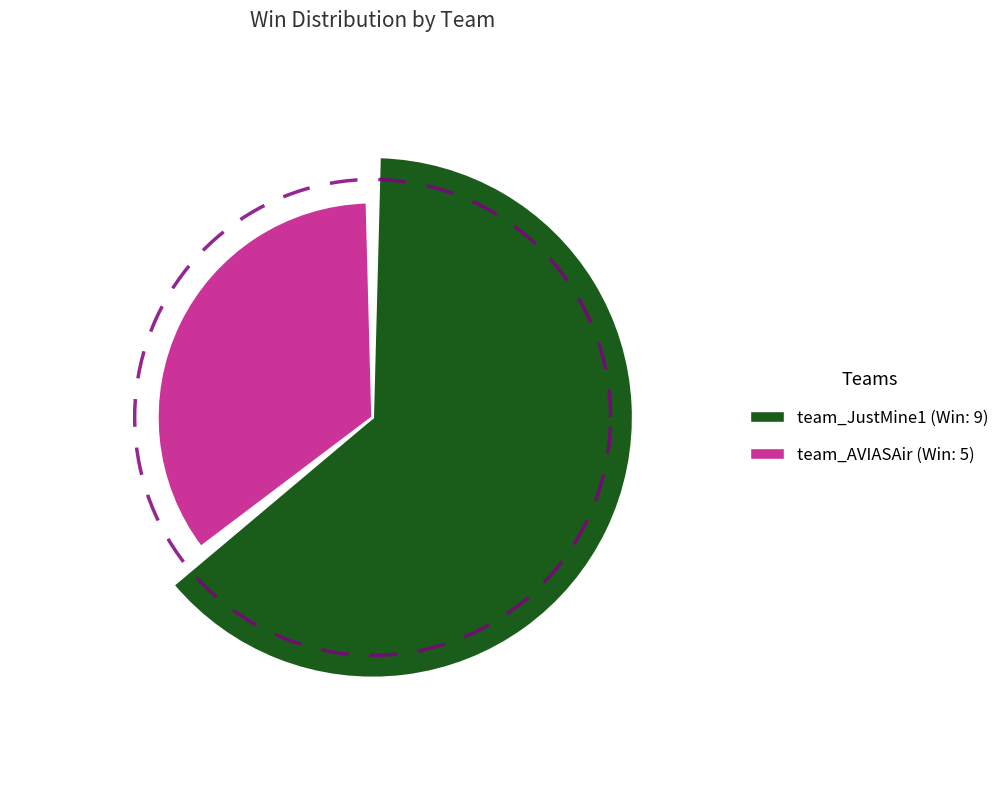

Is it true that team_AVIASAir is 36% of the pie?

True